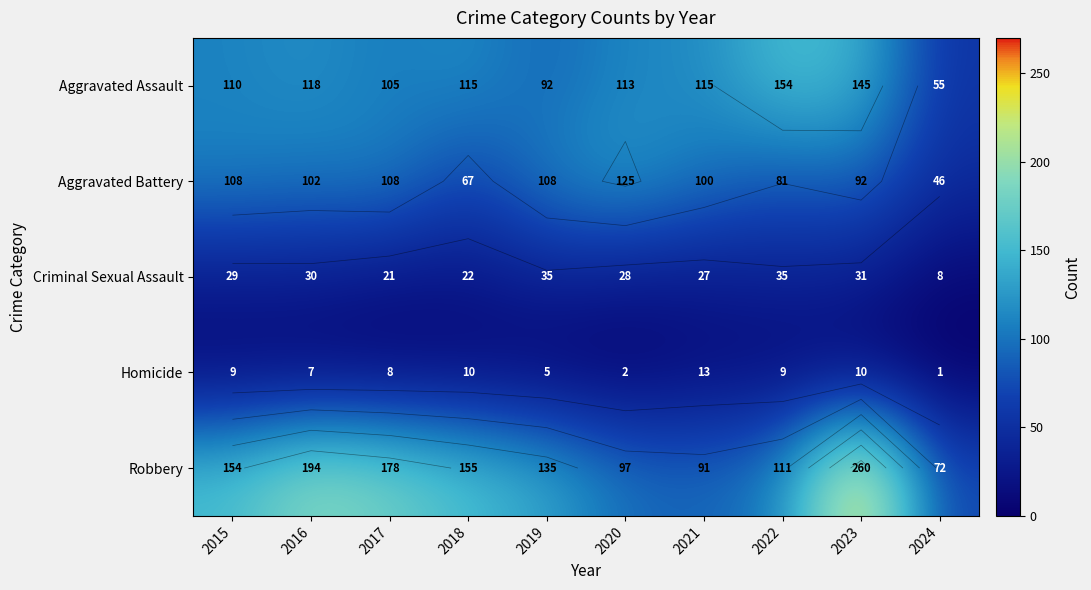

At how many categories does at least one series exceed 113?

9